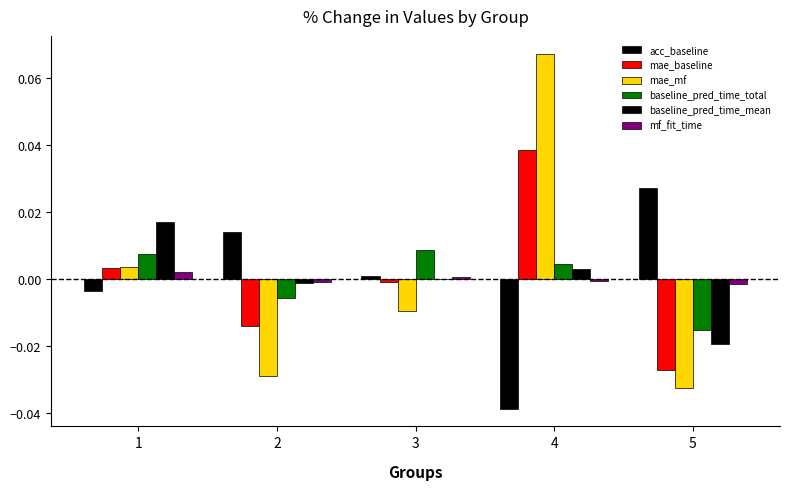

How many categories are shown in the chart?

5